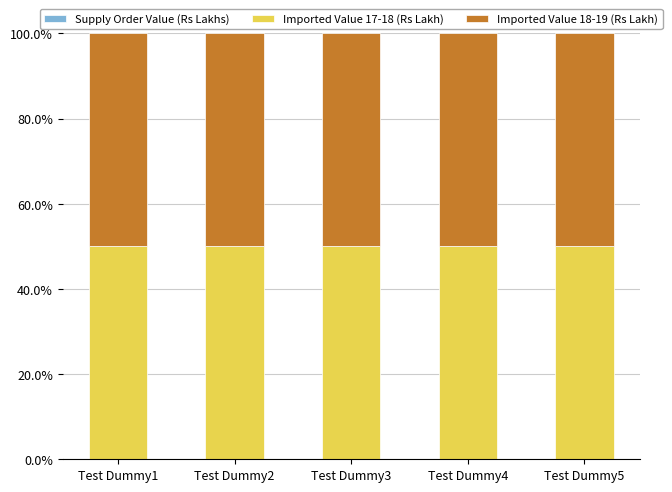

At which label does Imported Value 17-18 (Rs Lakh) reach its peak?

Test Dummy1